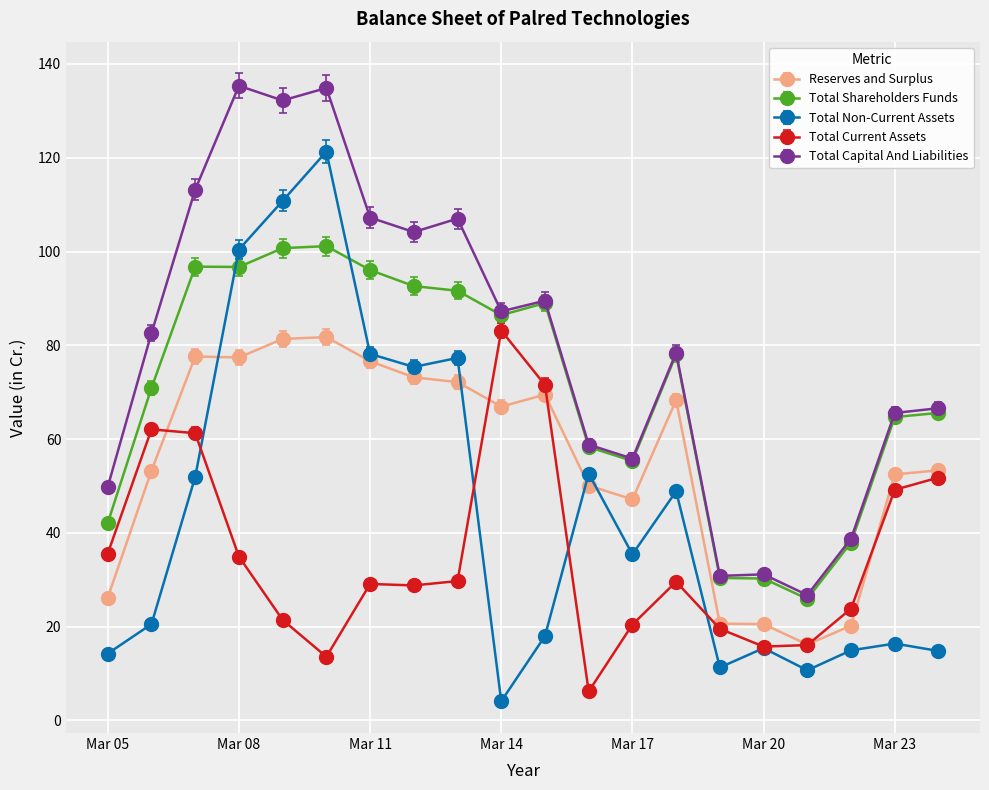

List the series in order of their overall mean, lowest first.

Total Current Assets, Total Non-Current Assets, Reserves and Surplus, Total Shareholders Funds, Total Capital And Liabilities